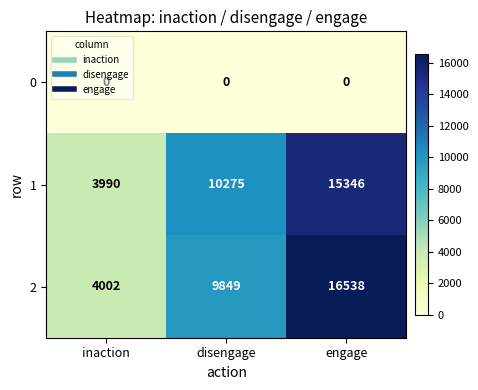

What value does the 1 series have at disengage?

10275